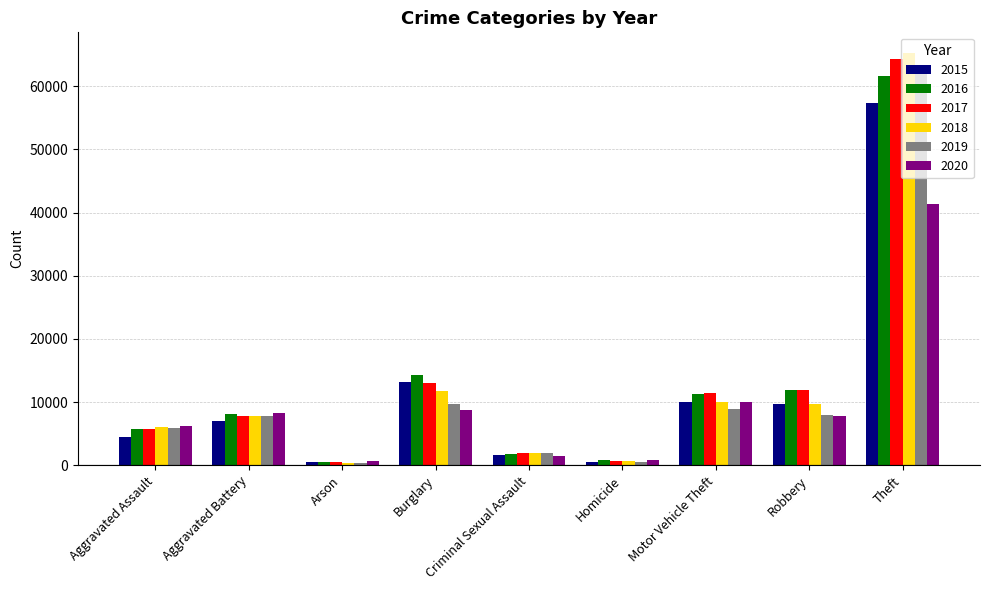

How many bars are there in each group?

6